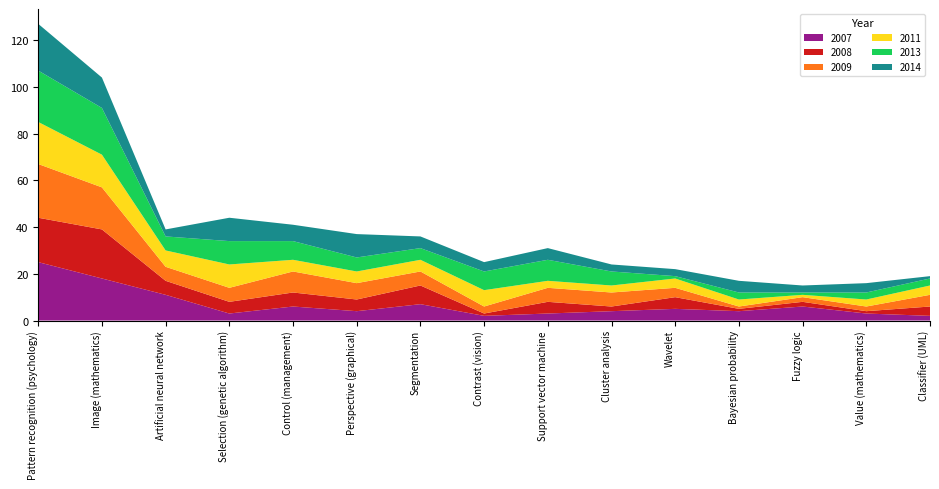

Reading left to right, what are all the values shown in this chart?

2007: Pattern recognition (psychology)=25	Image (mathematics)=18	Artificial neural network=11	Selection (genetic algorithm)=3	Control (management)=6	Perspective (graphical)=4	Segmentation=7	Contrast (vision)=2	Support vector machine=3	Cluster analysis=4	Wavelet=5	Bayesian probability=4	Fuzzy logic=6	Value (mathematics)=3	Classifier (UML)=2
2008: Pattern recognition (psychology)=19	Image (mathematics)=21	Artificial neural network=6	Selection (genetic algorithm)=5	Control (management)=6	Perspective (graphical)=5	Segmentation=8	Contrast (vision)=1	Support vector machine=5	Cluster analysis=2	Wavelet=5	Bayesian probability=1	Fuzzy logic=2	Value (mathematics)=1	Classifier (UML)=4
2009: Pattern recognition (psychology)=23	Image (mathematics)=18	Artificial neural network=6	Selection (genetic algorithm)=6	Control (management)=9	Perspective (graphical)=7	Segmentation=6	Contrast (vision)=3	Support vector machine=6	Cluster analysis=6	Wavelet=4	Bayesian probability=1	Fuzzy logic=2	Value (mathematics)=2	Classifier (UML)=5
2011: Pattern recognition (psychology)=18	Image (mathematics)=14	Artificial neural network=7	Selection (genetic algorithm)=10	Control (management)=5	Perspective (graphical)=5	Segmentation=5	Contrast (vision)=7	Support vector machine=3	Cluster analysis=3	Wavelet=4	Bayesian probability=3	Fuzzy logic=1	Value (mathematics)=3	Classifier (UML)=4
2013: Pattern recognition (psychology)=22	Image (mathematics)=20	Artificial neural network=6	Selection (genetic algorithm)=10	Control (management)=8	Perspective (graphical)=6	Segmentation=5	Contrast (vision)=8	Support vector machine=9	Cluster analysis=6	Wavelet=1	Bayesian probability=3	Fuzzy logic=1	Value (mathematics)=3	Classifier (UML)=3
2014: Pattern recognition (psychology)=20	Image (mathematics)=13	Artificial neural network=3	Selection (genetic algorithm)=10	Control (management)=7	Perspective (graphical)=10	Segmentation=5	Contrast (vision)=4	Support vector machine=5	Cluster analysis=3	Wavelet=3	Bayesian probability=5	Fuzzy logic=3	Value (mathematics)=4	Classifier (UML)=1